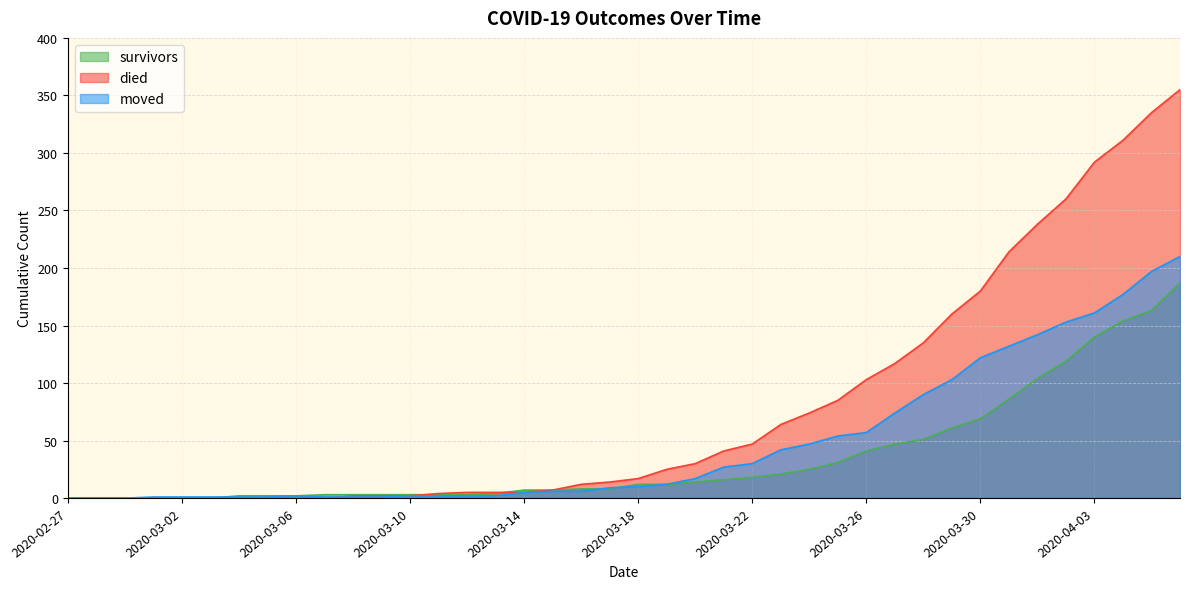

Count the number of data series in this chart.

3